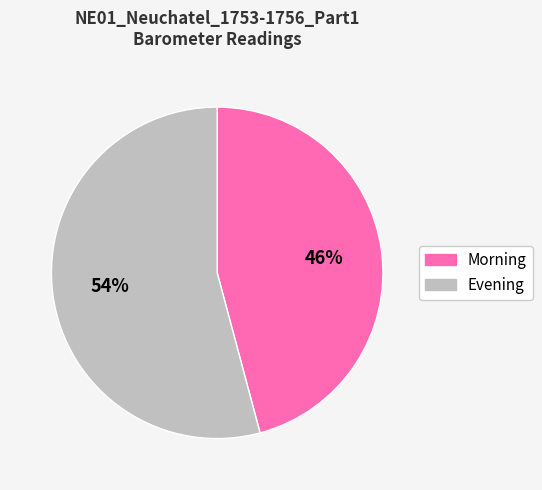

Which category has the smallest portion of the pie?

Morning